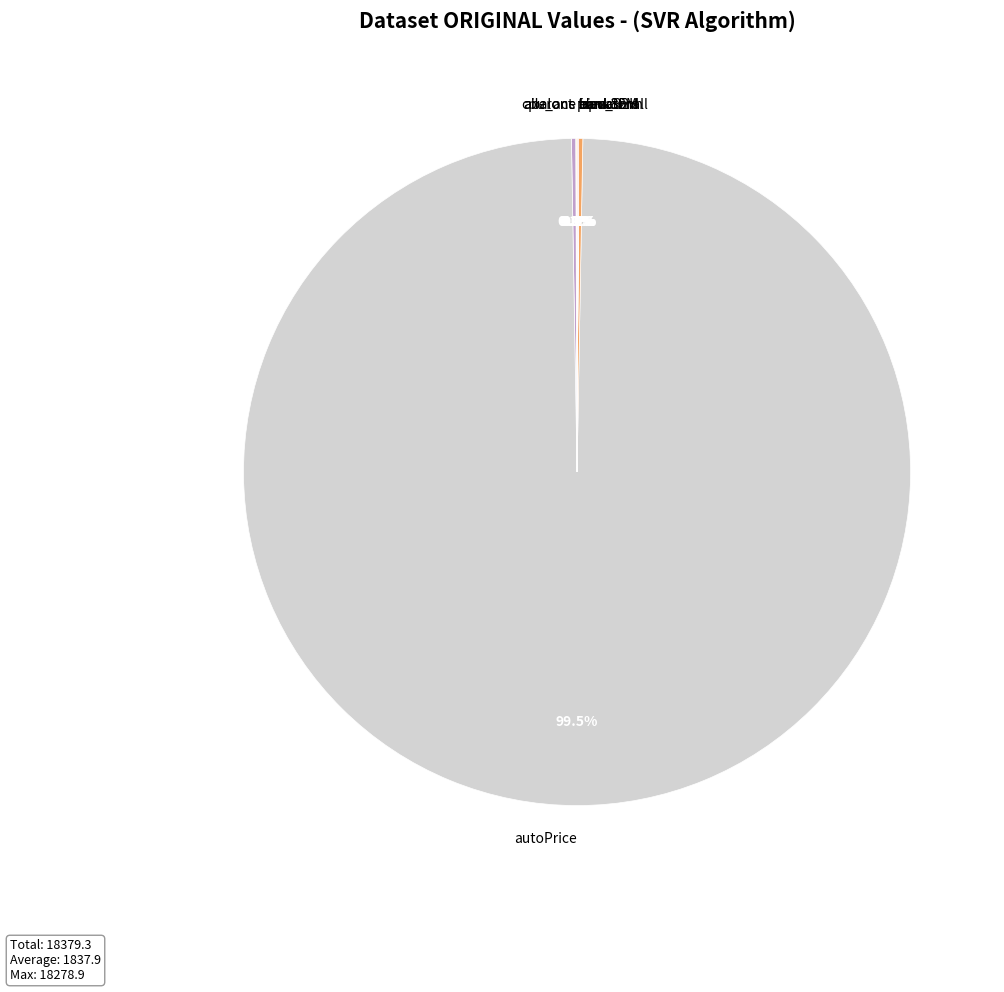

Which slice is the largest?

autoPrice